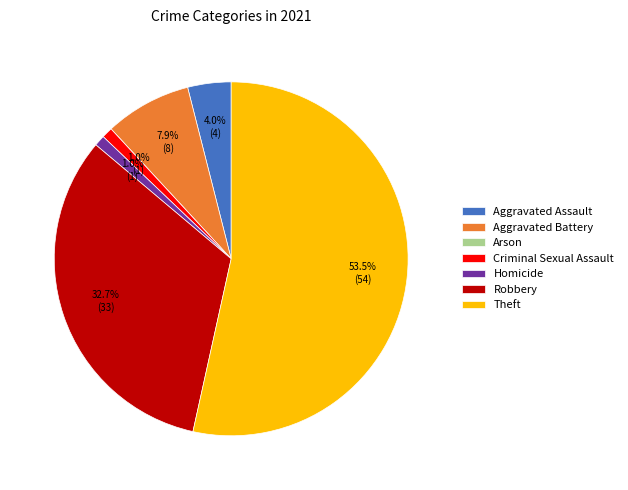

To the nearest percent, what is the difference between the largest and smallest slice percentages?

53%